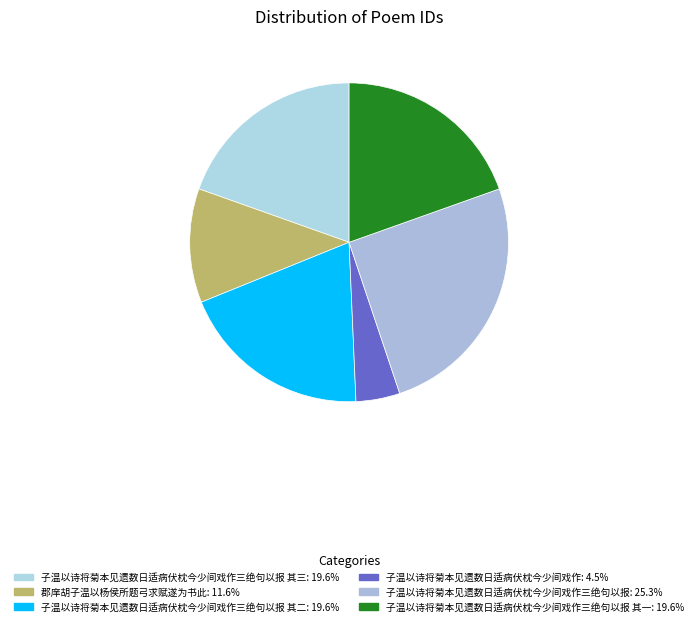

How many slices are in this pie chart?

6